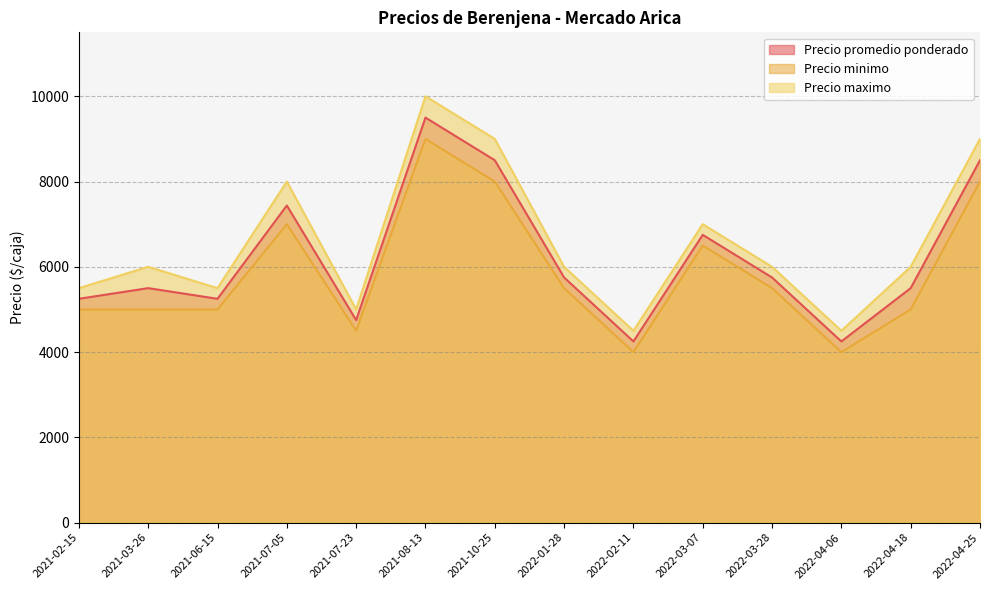

What value does the Precio maximo series have at 2021-08-13?

10000